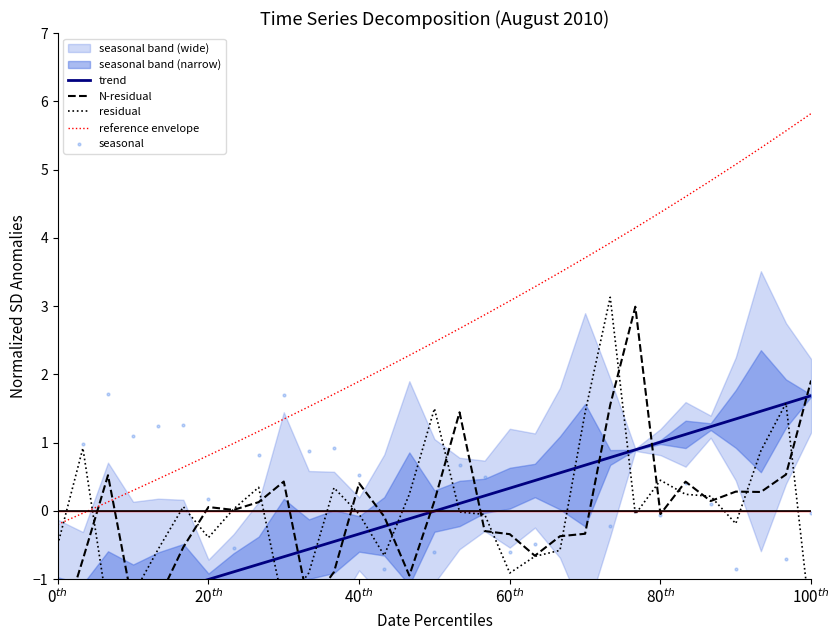

Which series contains the highest Y value?

reference envelope